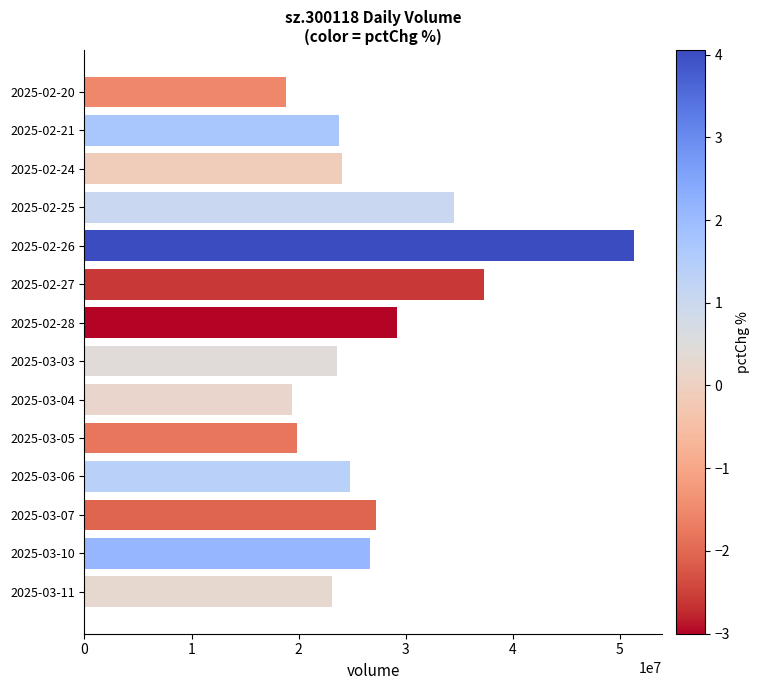

The value at 2025-03-03 is 23634713. True or false?

True